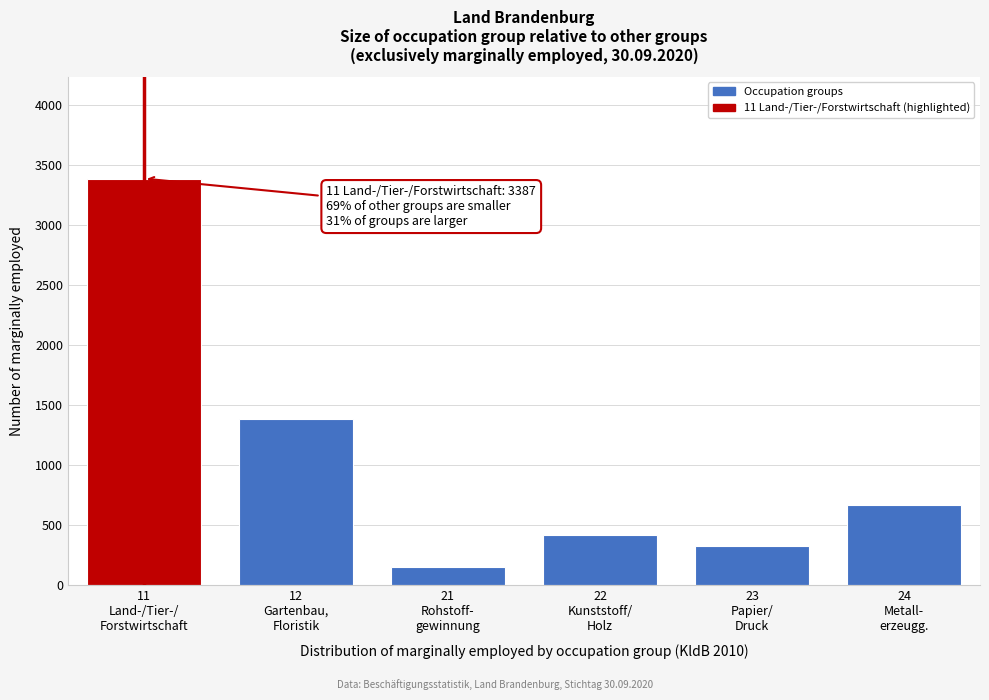

Reading left to right, extract all data points from this chart.

3387	1382	156	421	324	667